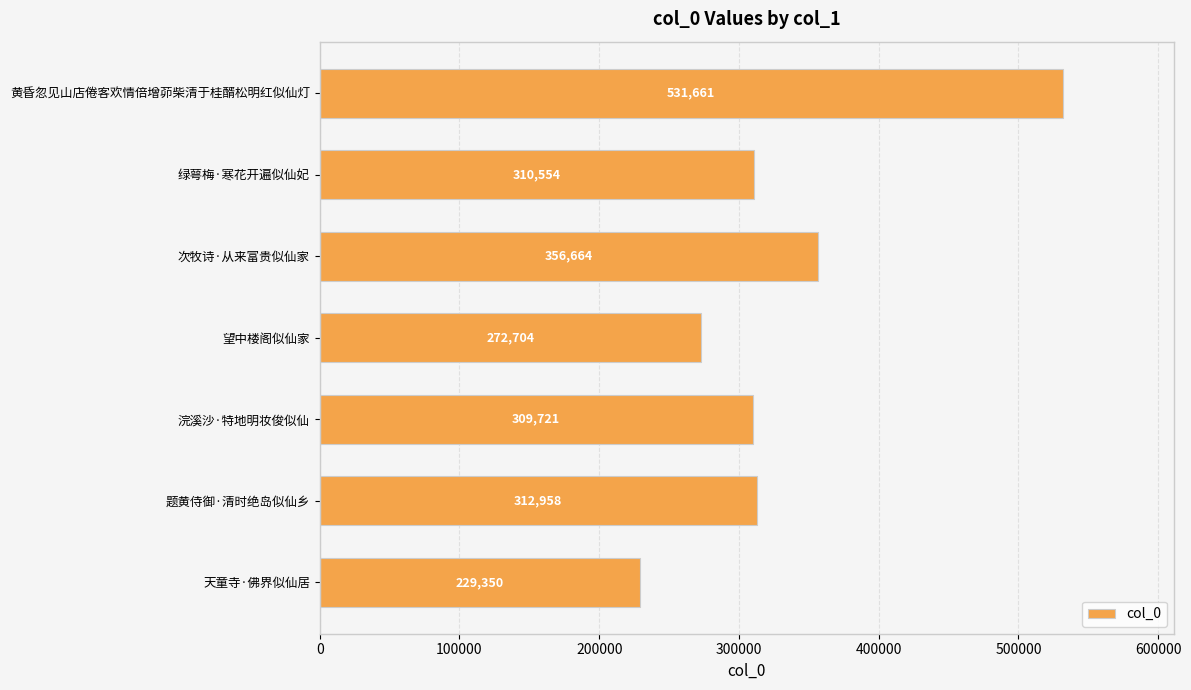

What is the smallest value displayed?

229350